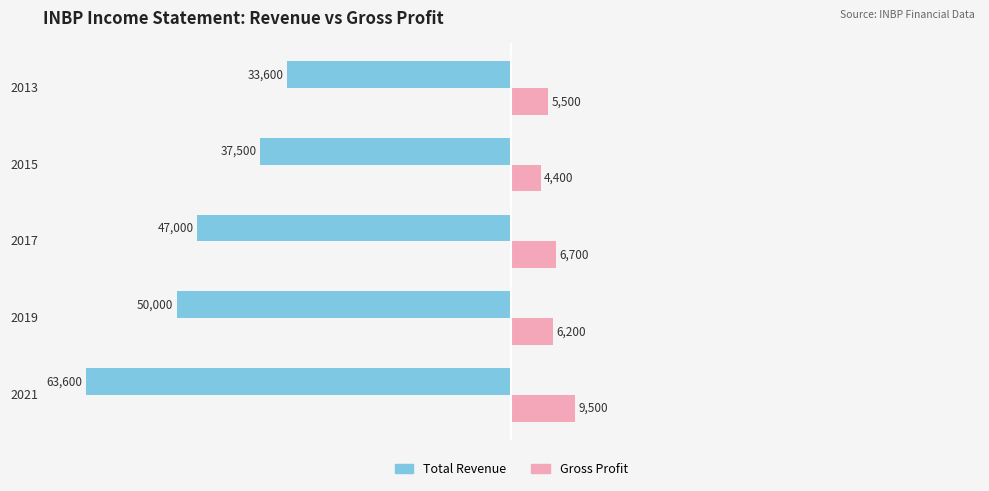

How many Total Revenue values are between -50000 and -37500?

3